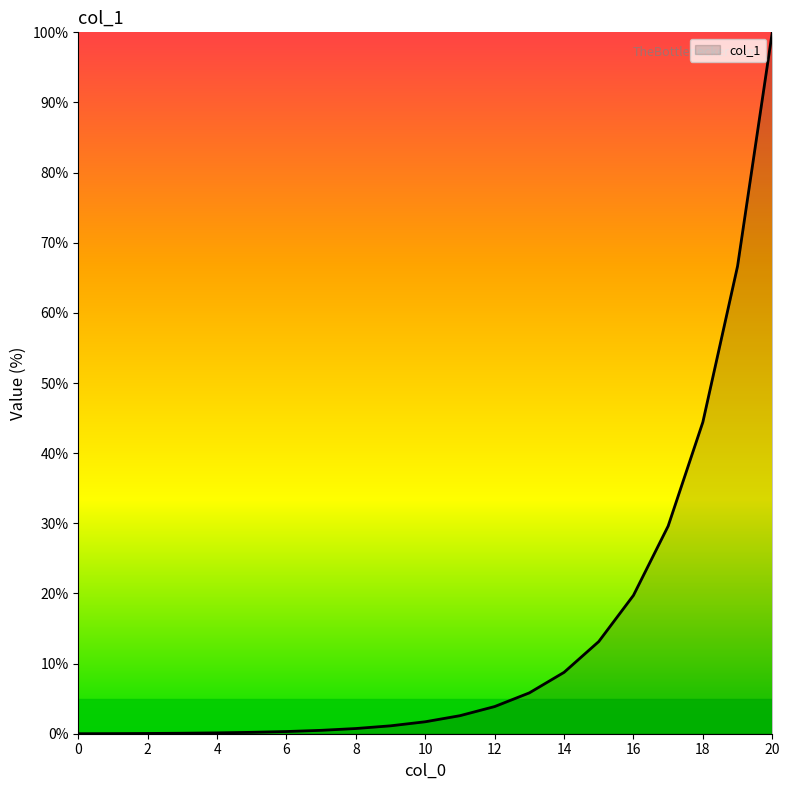

What is the difference between the maximum and minimum values?

100.0